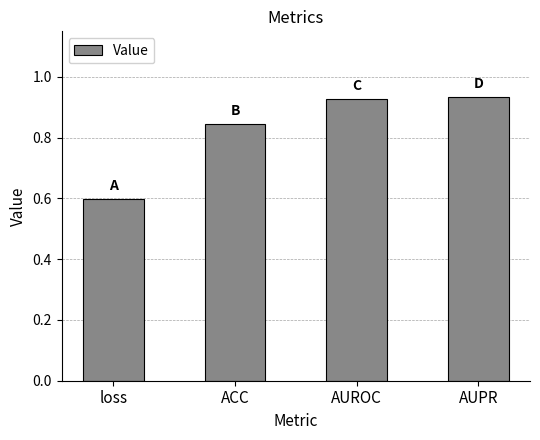

The value at loss is 0.1. True or false?

False